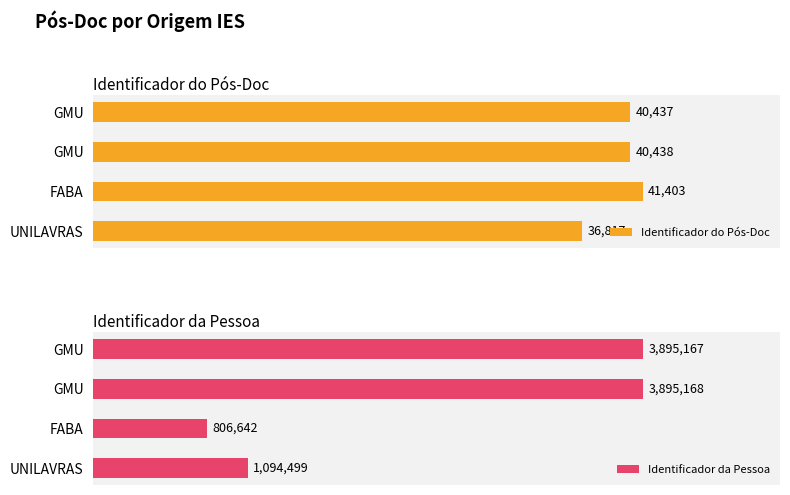

Are the bars grouped side by side (vs. stacked)?

Yes